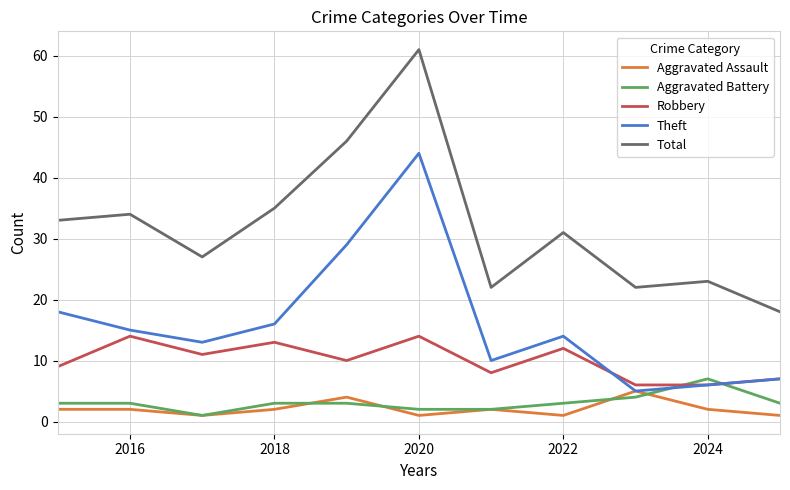

Reading left to right, extract all data points from this chart.

Aggravated Assault: 2	2	1	2	4	1	2	1	5	2	1
Aggravated Battery: 3	3	1	3	3	2	2	3	4	7	3
Robbery: 9	14	11	13	10	14	8	12	6	6	7
Theft: 18	15	13	16	29	44	10	14	5	6	7
Total: 33	34	27	35	46	61	22	31	22	23	18